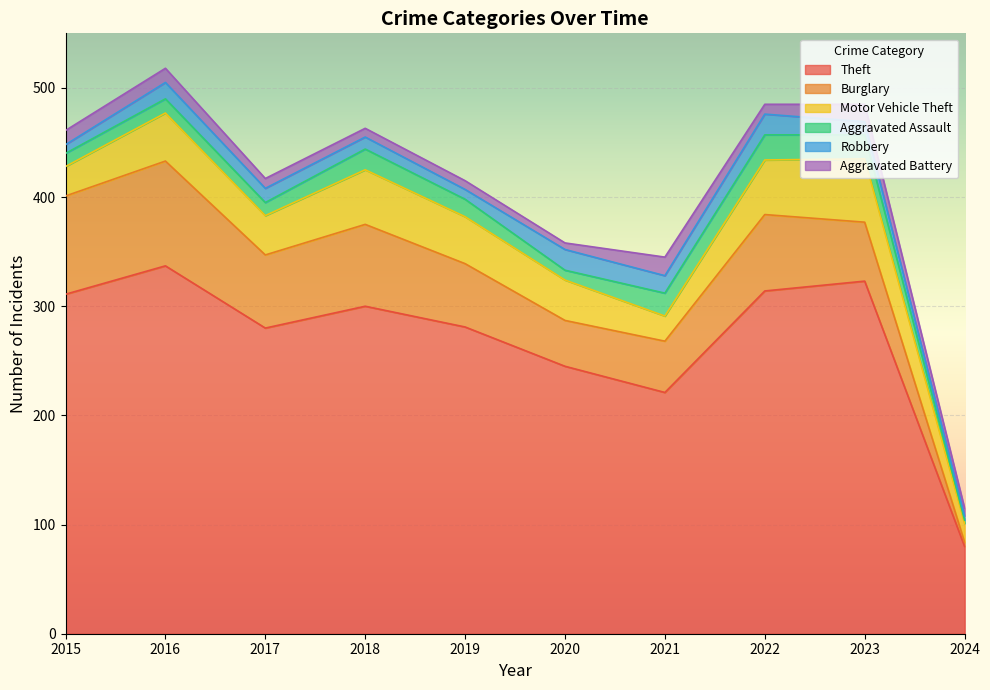

How many interior local valleys does the Theft series have?

2